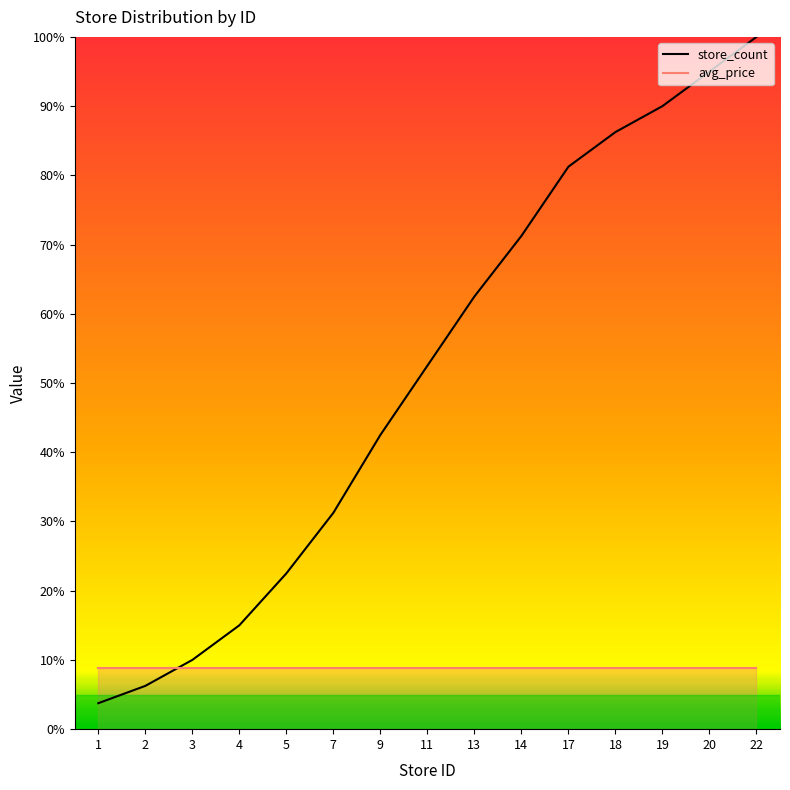

After their last crossing, which series has the higher values: store_count or avg_price?

store_count